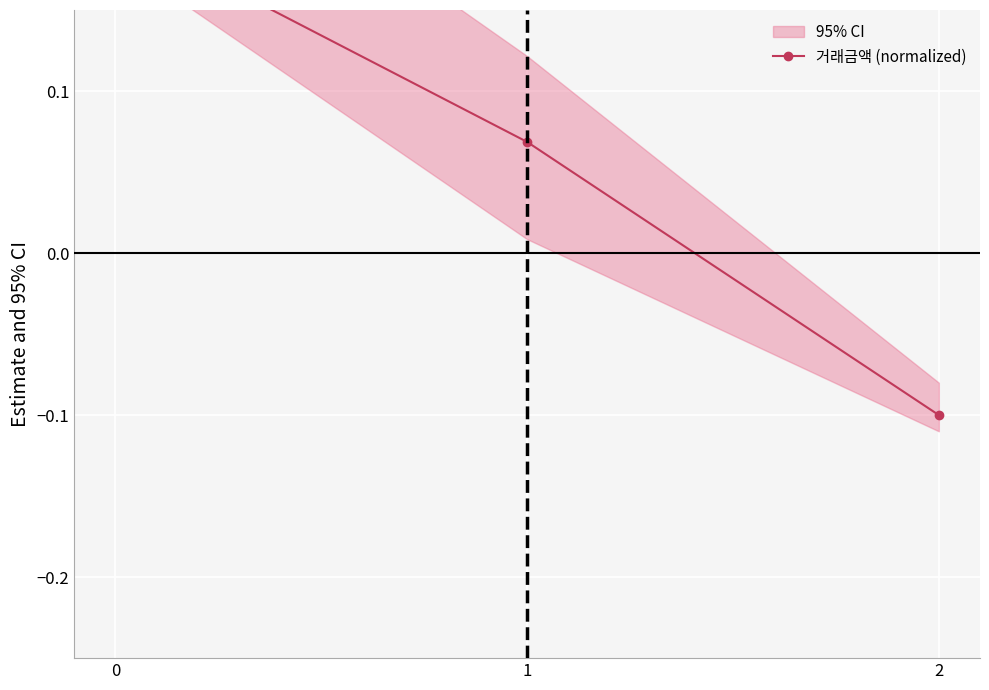

What is the average value?

0.1